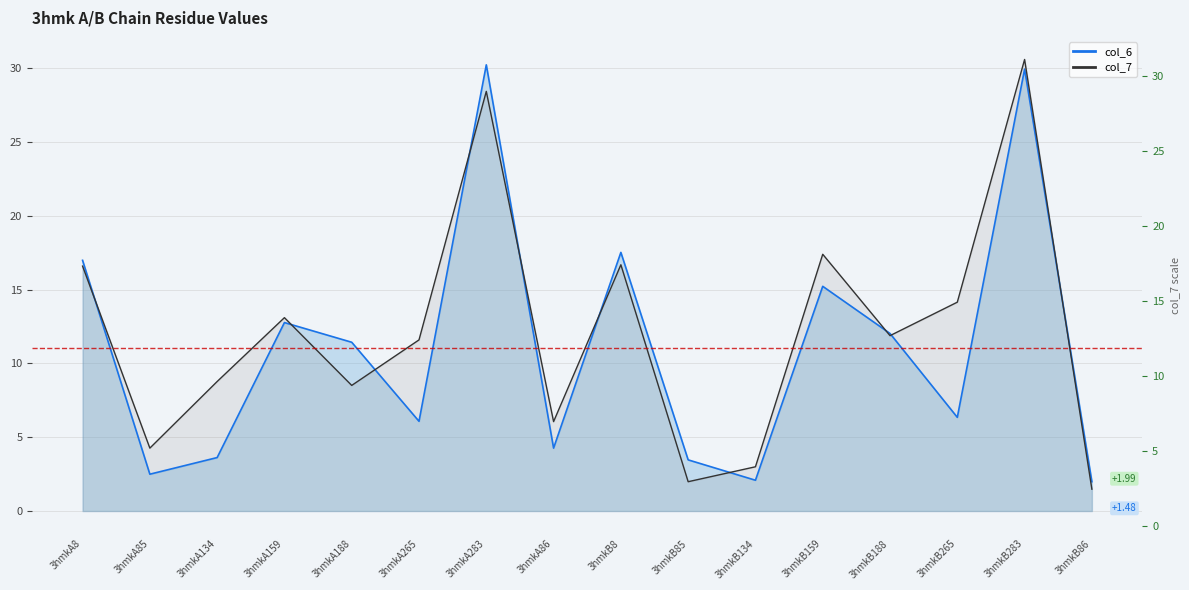

What is the approximate value of col_7 at 3hmkA85?

4.3